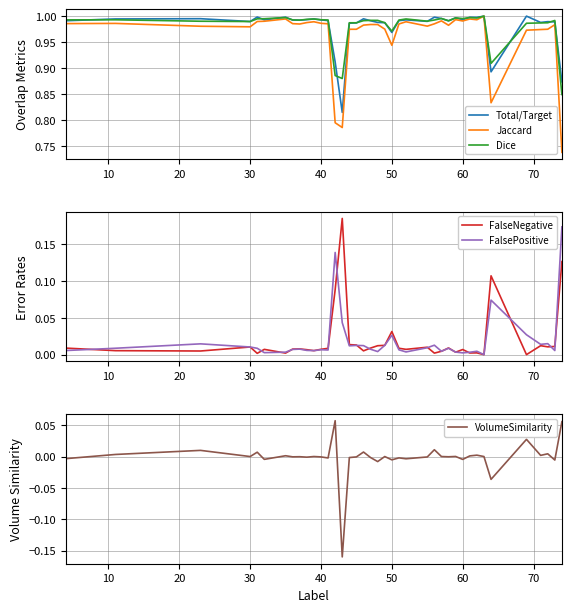

In VolumeSimilarity, how many points are lower than both neighbors (excluding endpoints)?

14